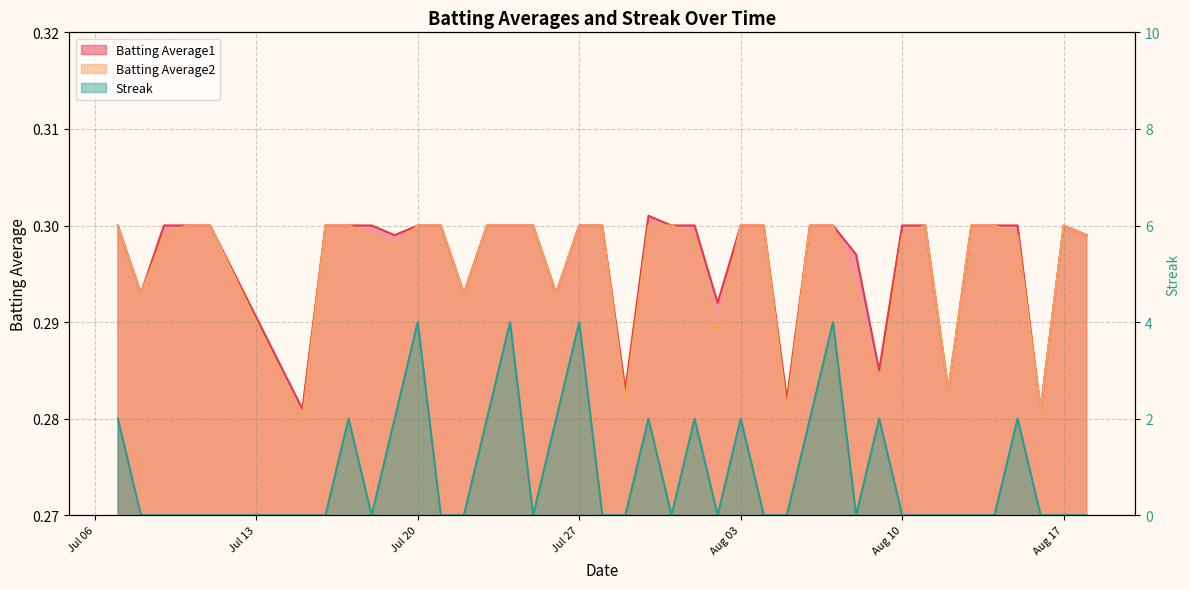

Does the chart have visible grid lines?

Yes